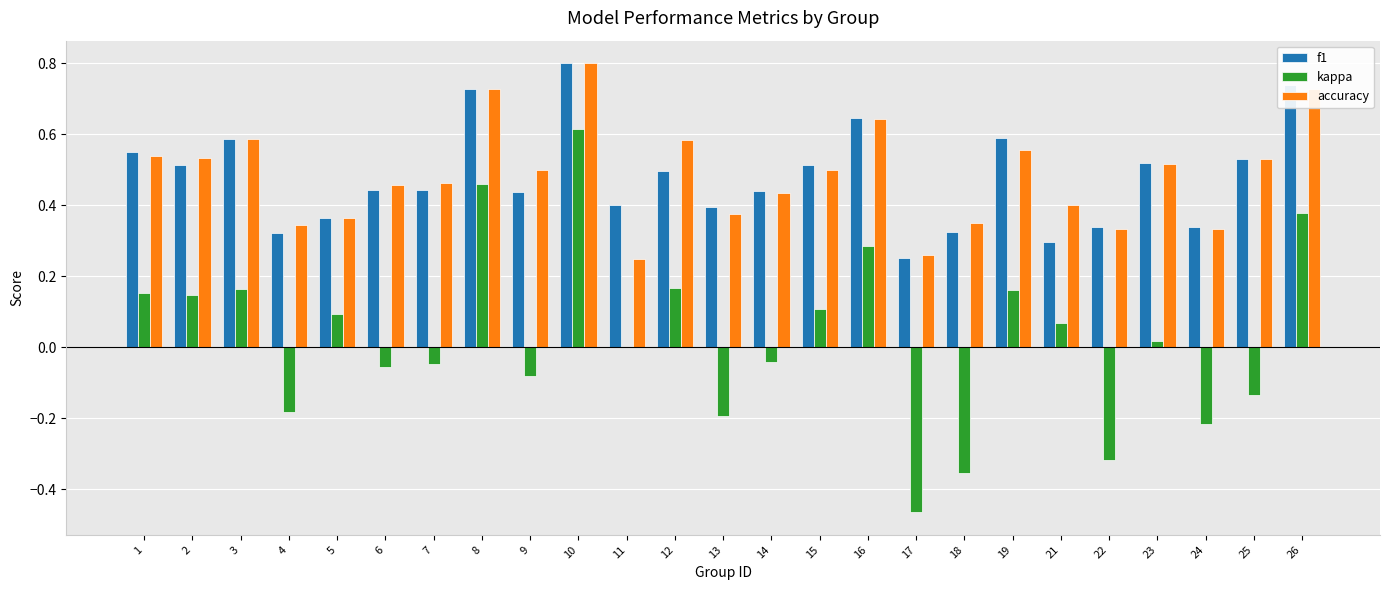

What is the sum of all f1 values?

12.0